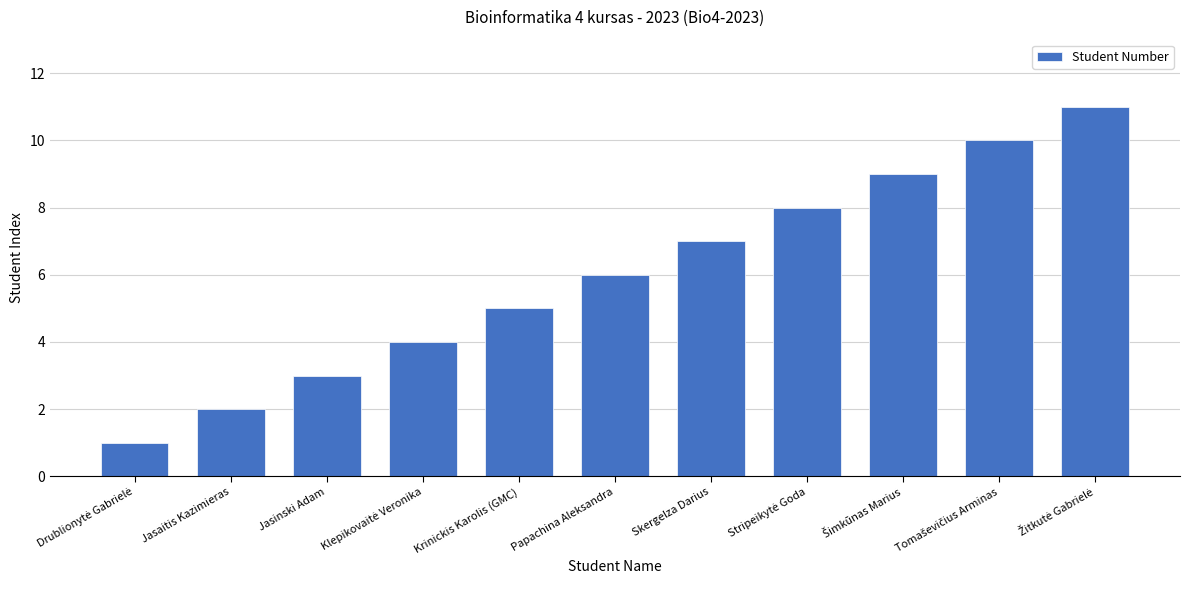

What is the maximum value shown in the chart?

11